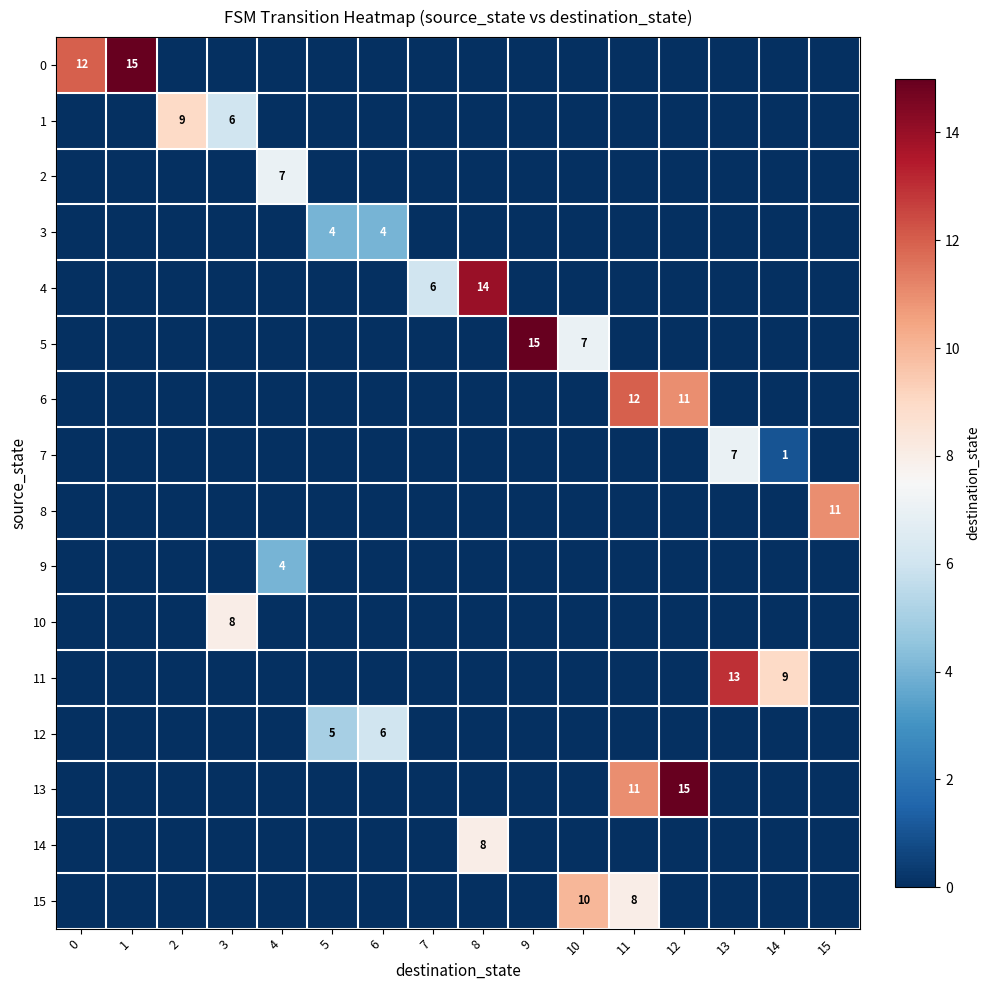

Rank the series by their maximum value, from lowest to highest.

3, 9, 12, 2, 7, 10, 14, 1, 15, 8, 6, 11, 4, 0, 5, 13